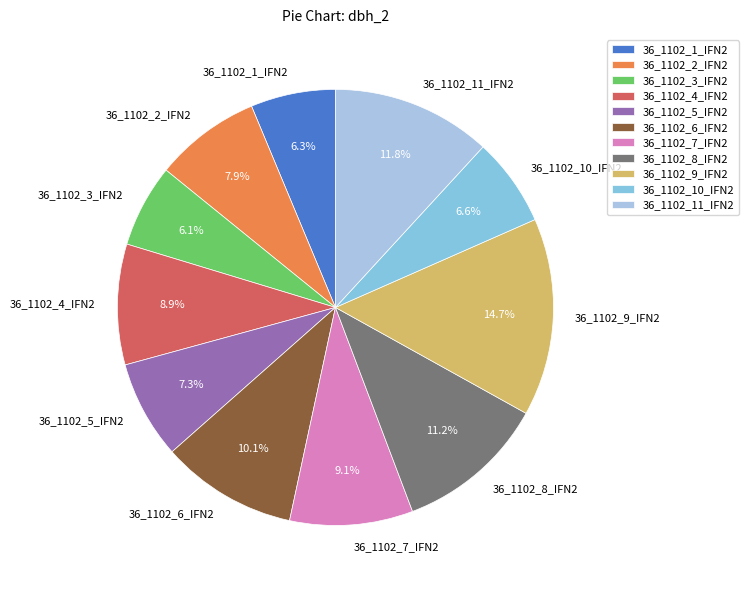

To the nearest percent, what percentage of the pie is 36_1102_1_IFN2?

6%